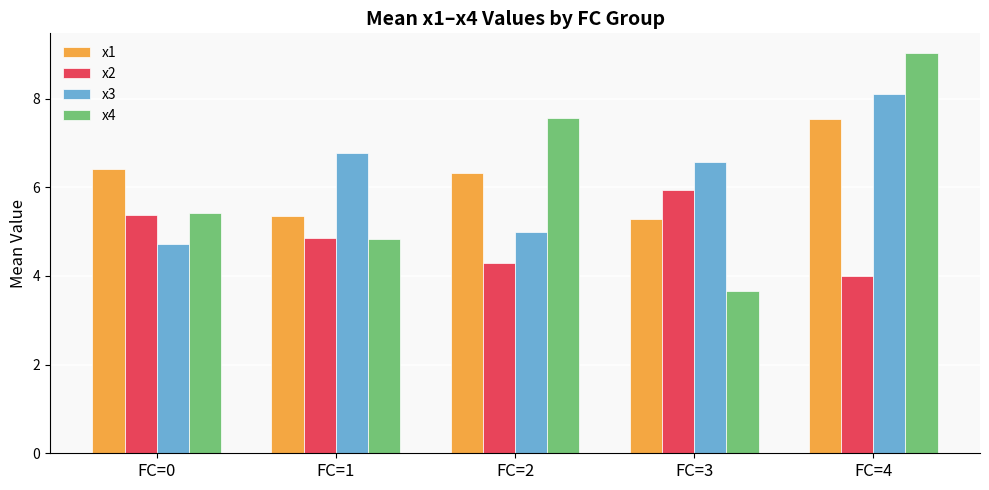

At which label does x4 reach its peak?

FC=4